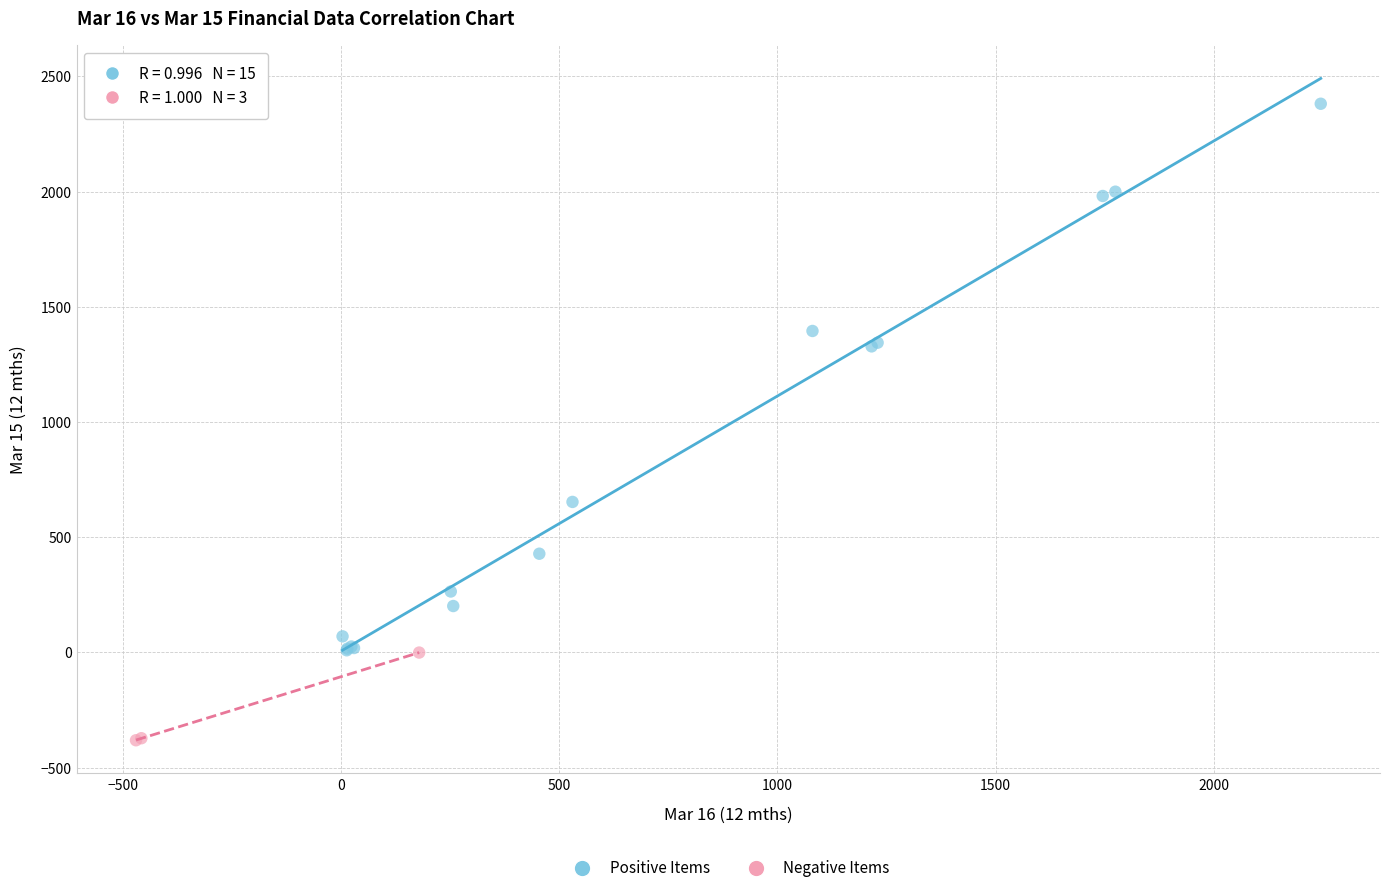

Which series reaches the minimum Y coordinate?

Negative Items